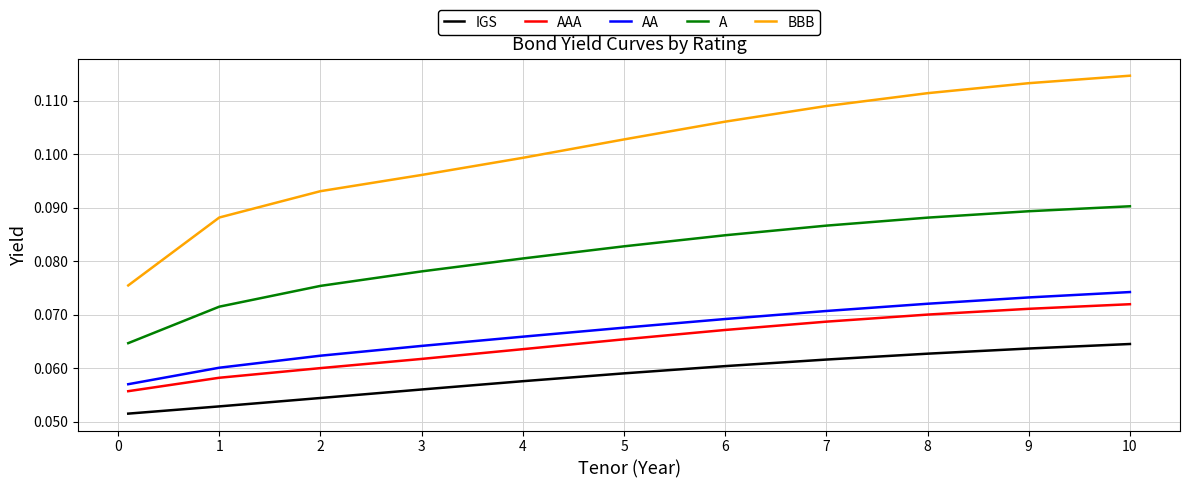

True or false: IGS and BBB intersect in this chart.

False